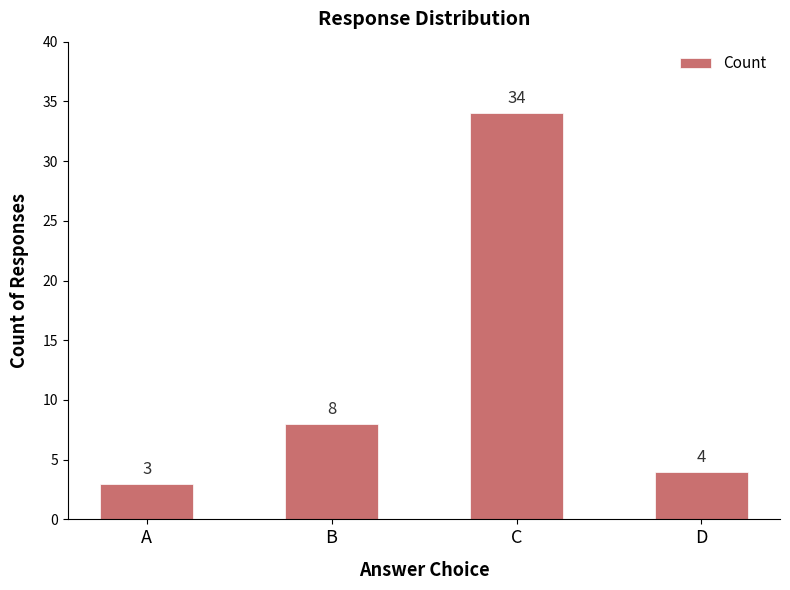

Where is the data nearest to the value 18?

B